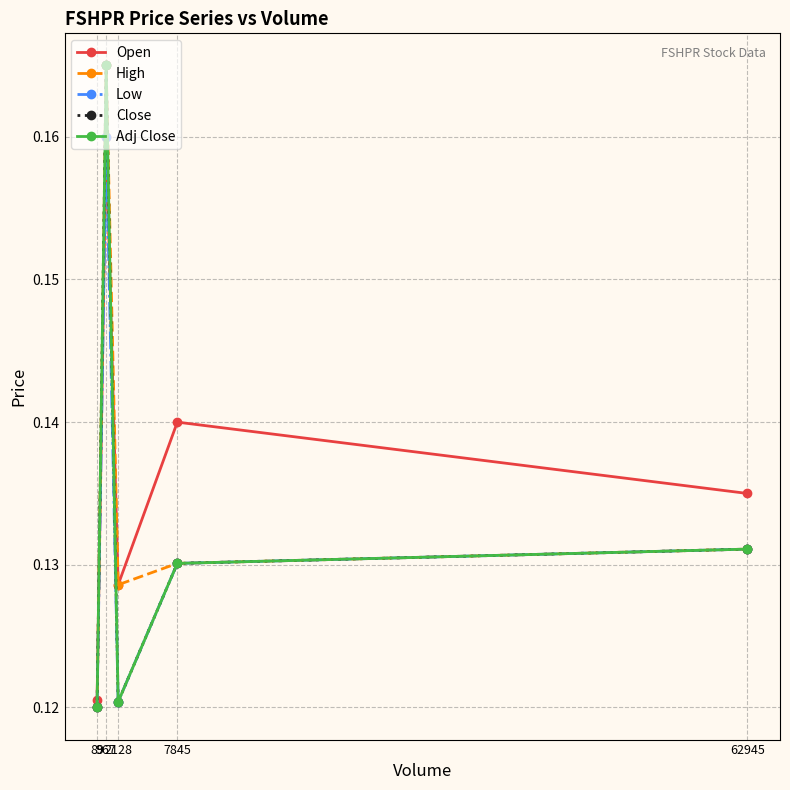

The value of Adj Close at 967 is 0.3. True or false?

False